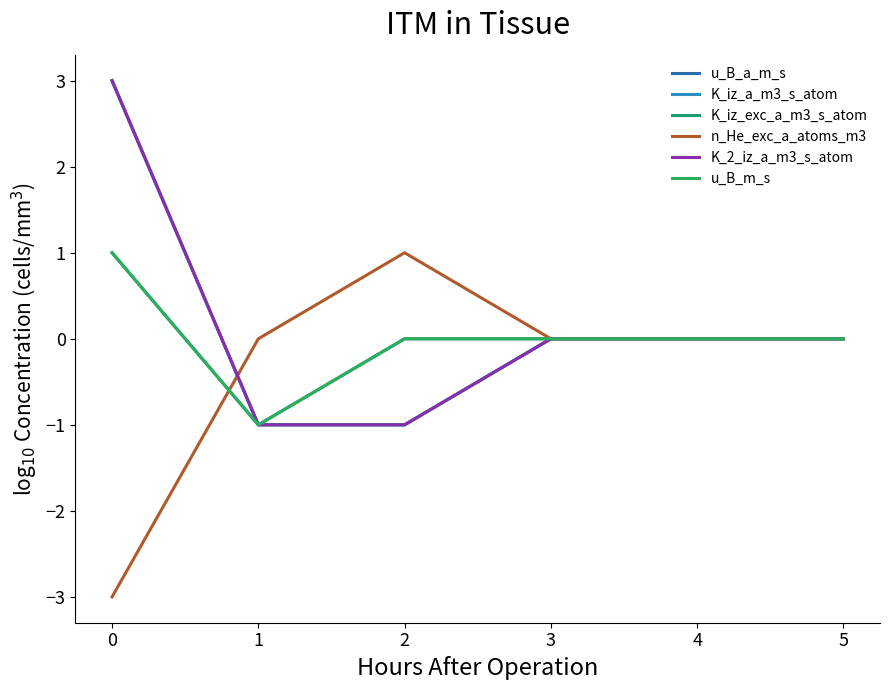

Does the chart have visible grid lines?

No